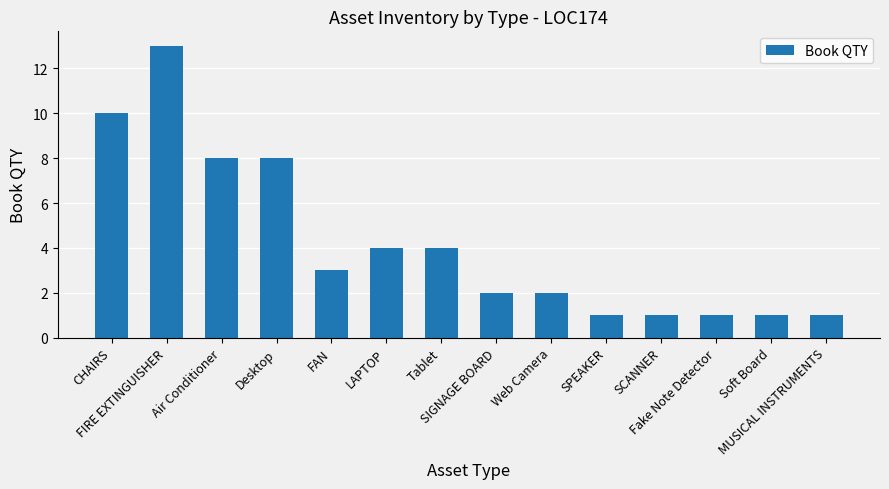

What position from the left is Web Camera?

9